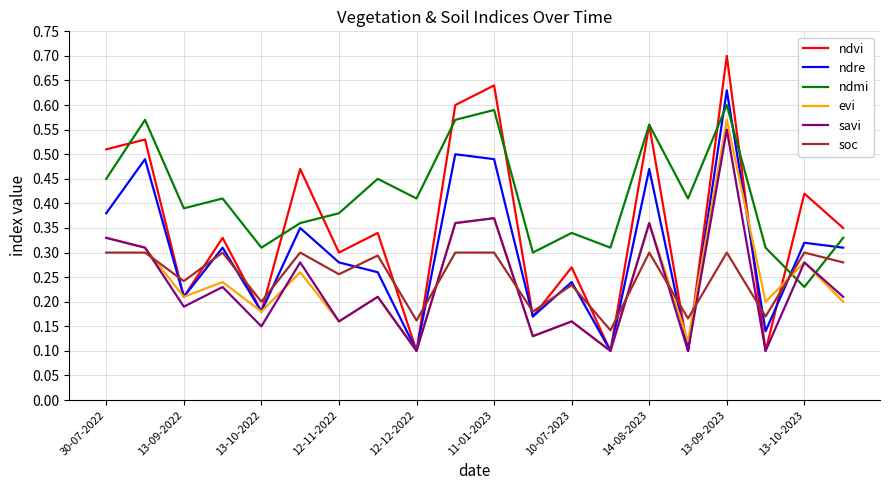

Rank the series by their maximum value, from lowest to highest.

soc, savi, evi, ndmi, ndre, ndvi